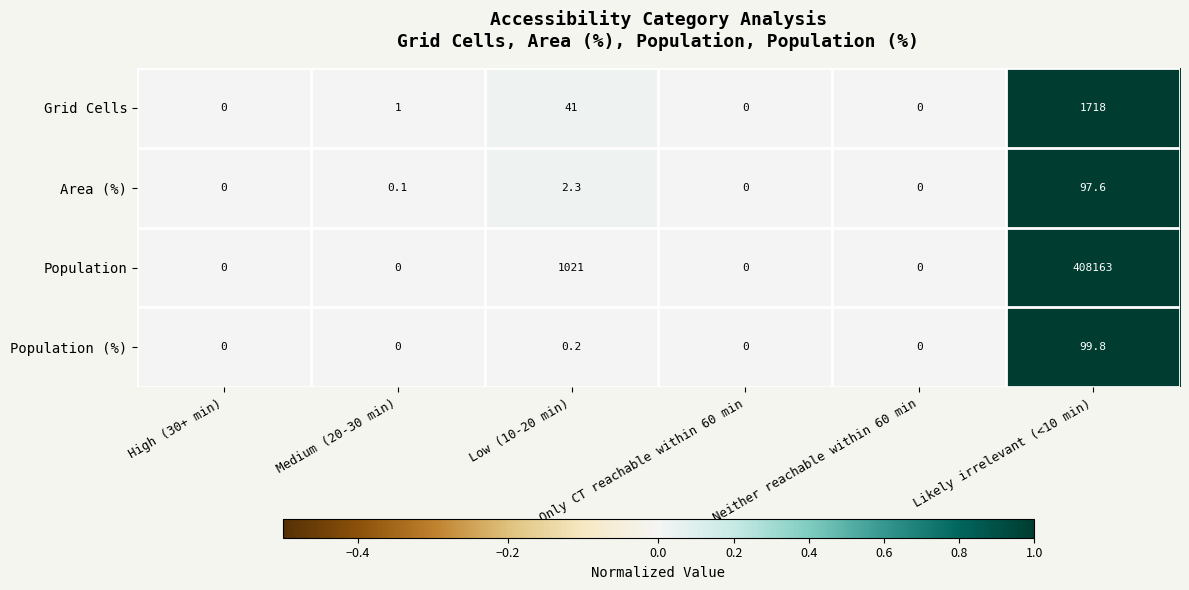

What is the difference between the maximum and minimum values in the Population series?

408163.0